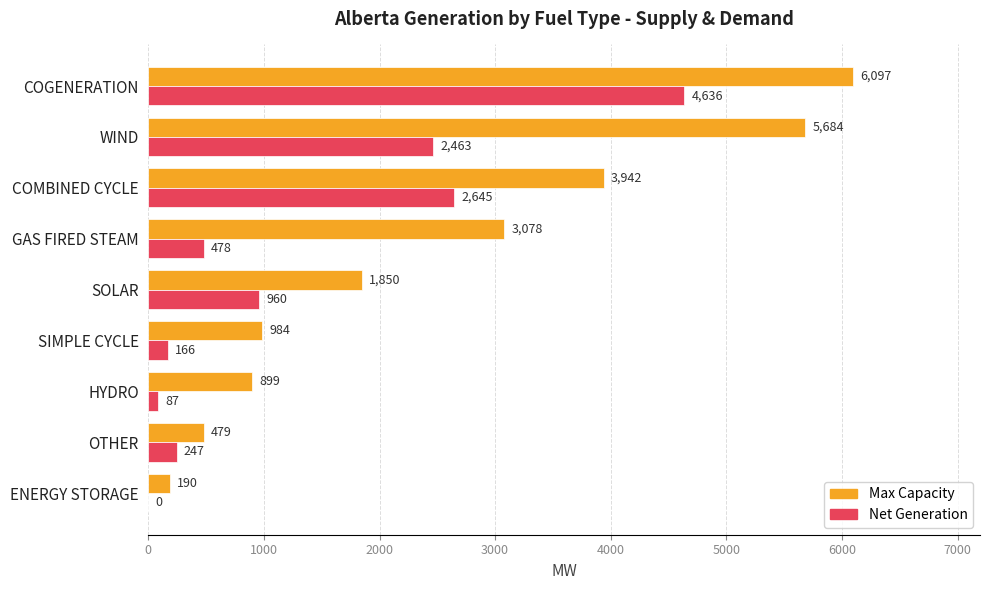

Which series changed the most between WIND and GAS FIRED STEAM?

Max Capacity